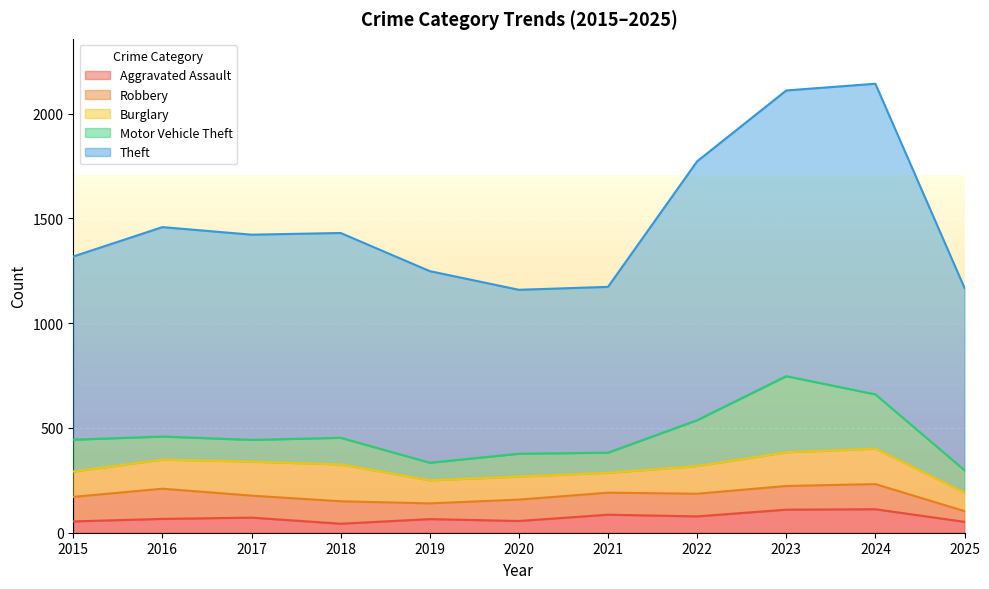

True or false: Motor Vehicle Theft and Robbery cross at least once.

True